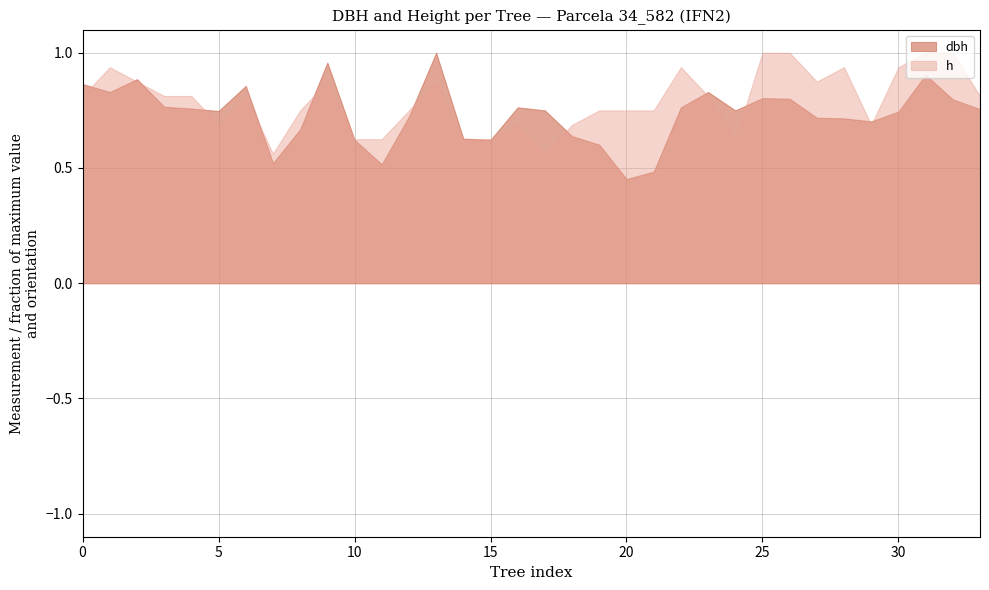

How many data points does each series have?

34